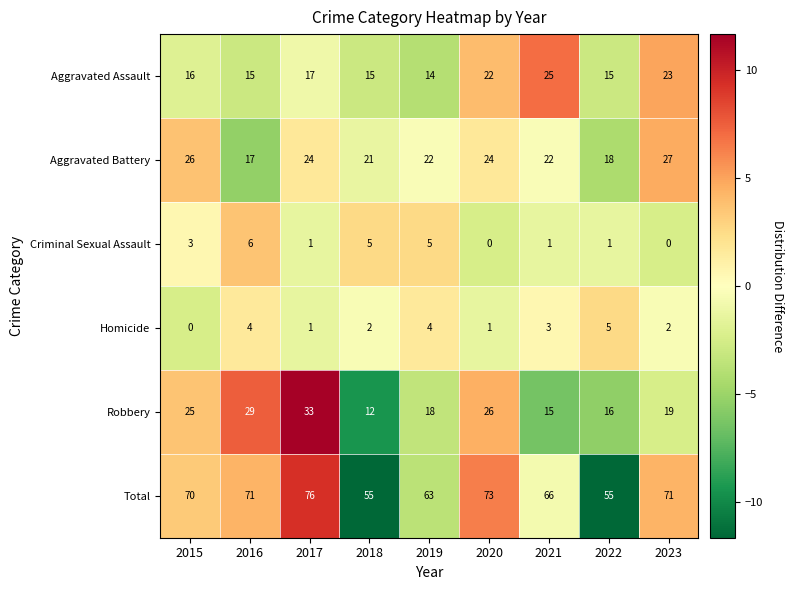

How many categories are shown in the chart?

9